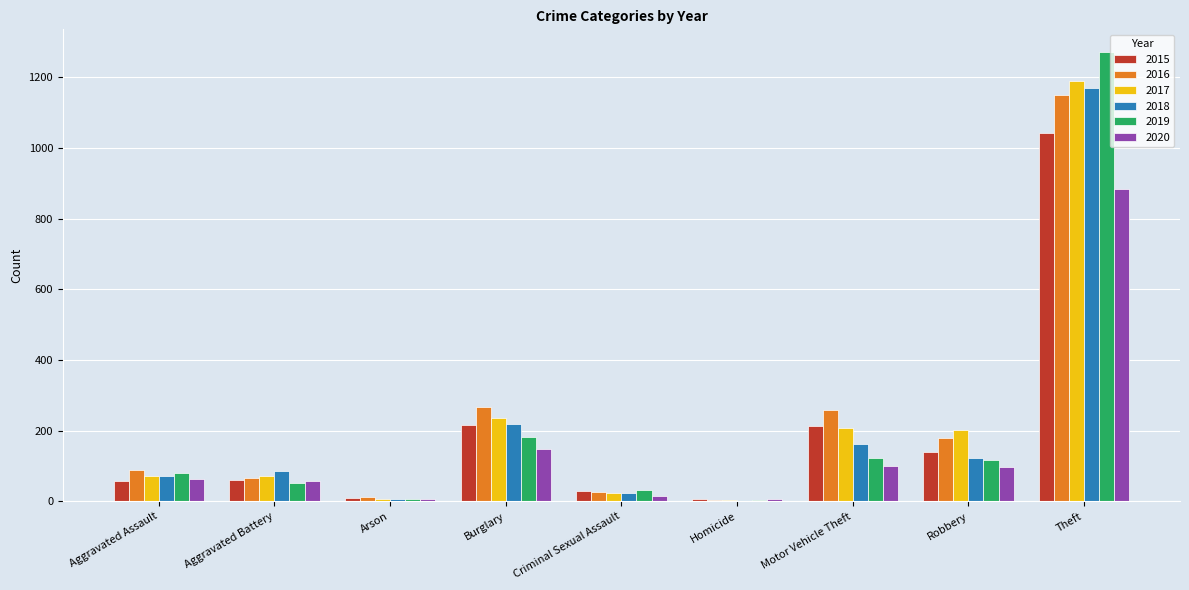

Which series has the widest spread of values?

2019